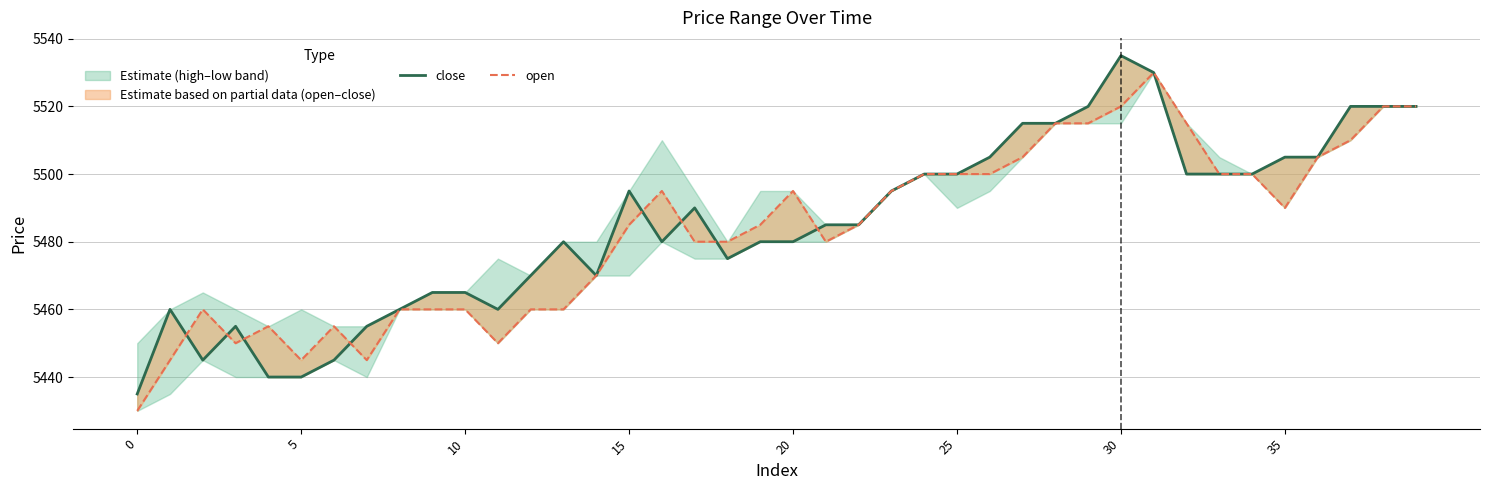

What is the minimum value shown in the chart?

5430